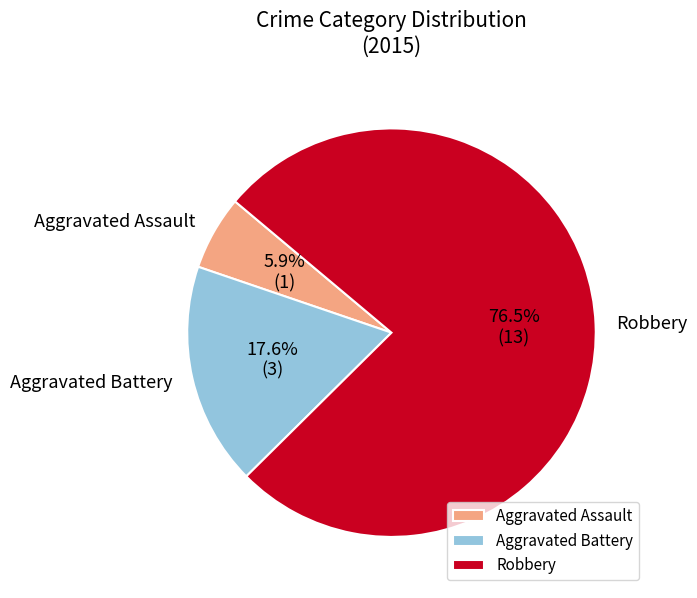

To the nearest percent, what percentage of the pie is Aggravated Battery?

18%